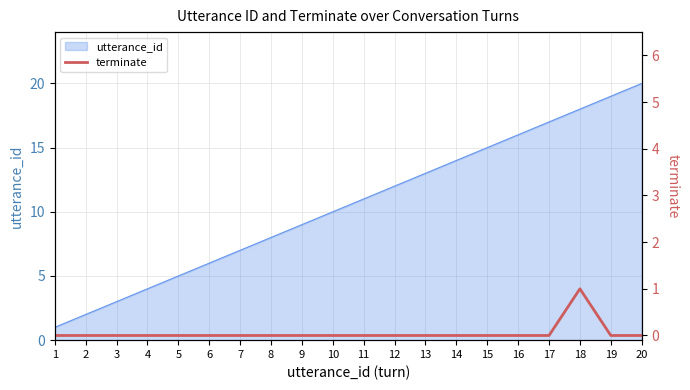

Which label corresponds to the smallest value in the chart?

1